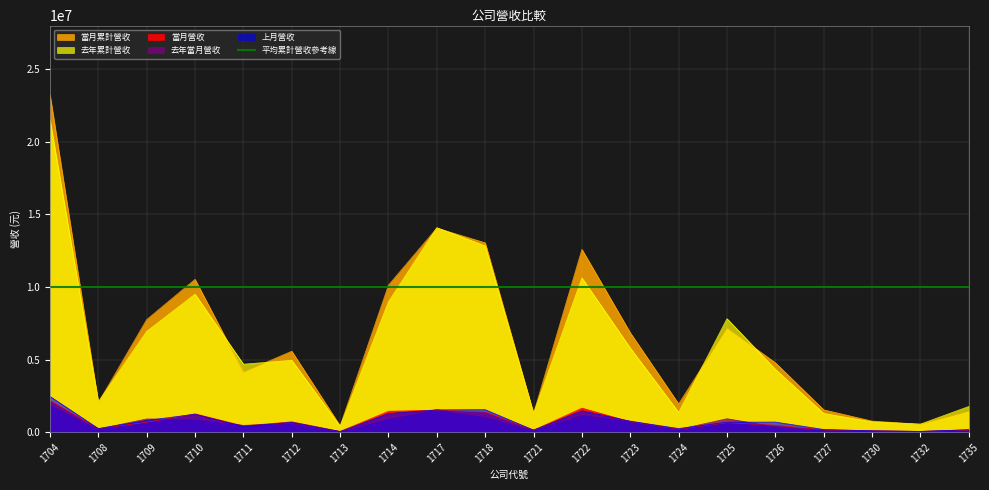

How many values in the 去年累計營收 series exceed 4948612?

9